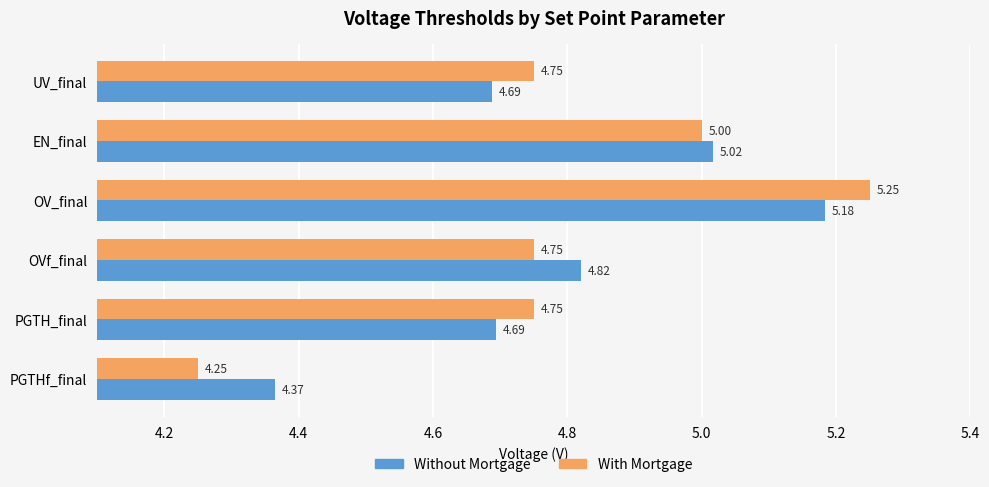

Rank the series by their average value, from lowest to highest.

With Mortgage, Without Mortgage